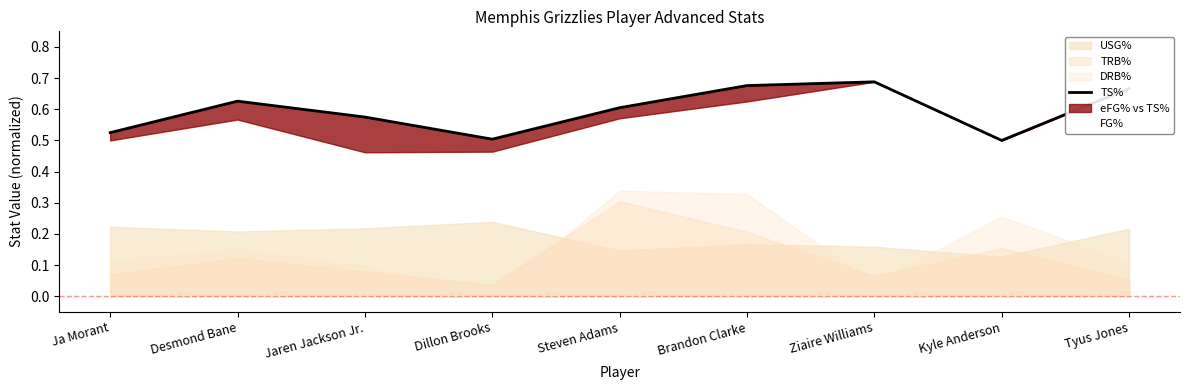

How many lines are shown in the chart?

2